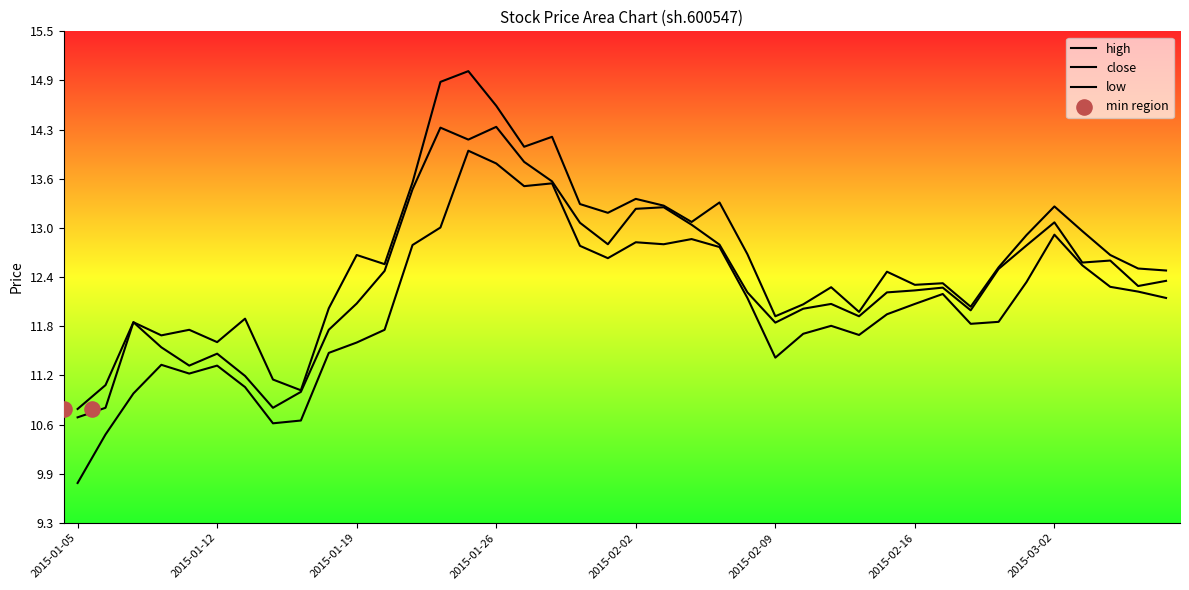

Which series reaches the minimum Y coordinate?

low